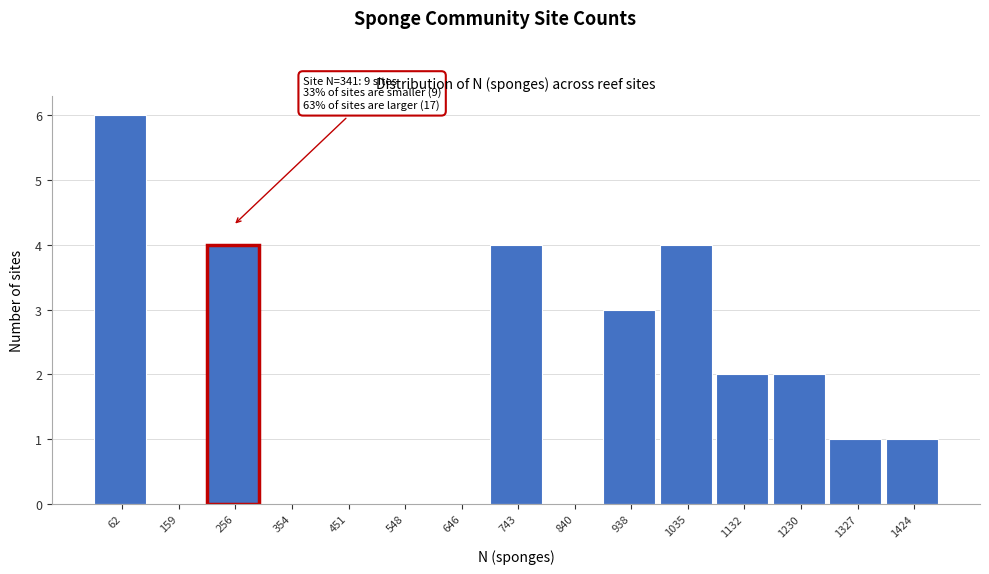

Reading left to right, list all the values displayed in this chart.

62=6	159=0	256=4	354=0	451=0	548=0	646=0	743=4	840=0	938=3	1035=4	1132=2	1230=2	1327=1	1424=1